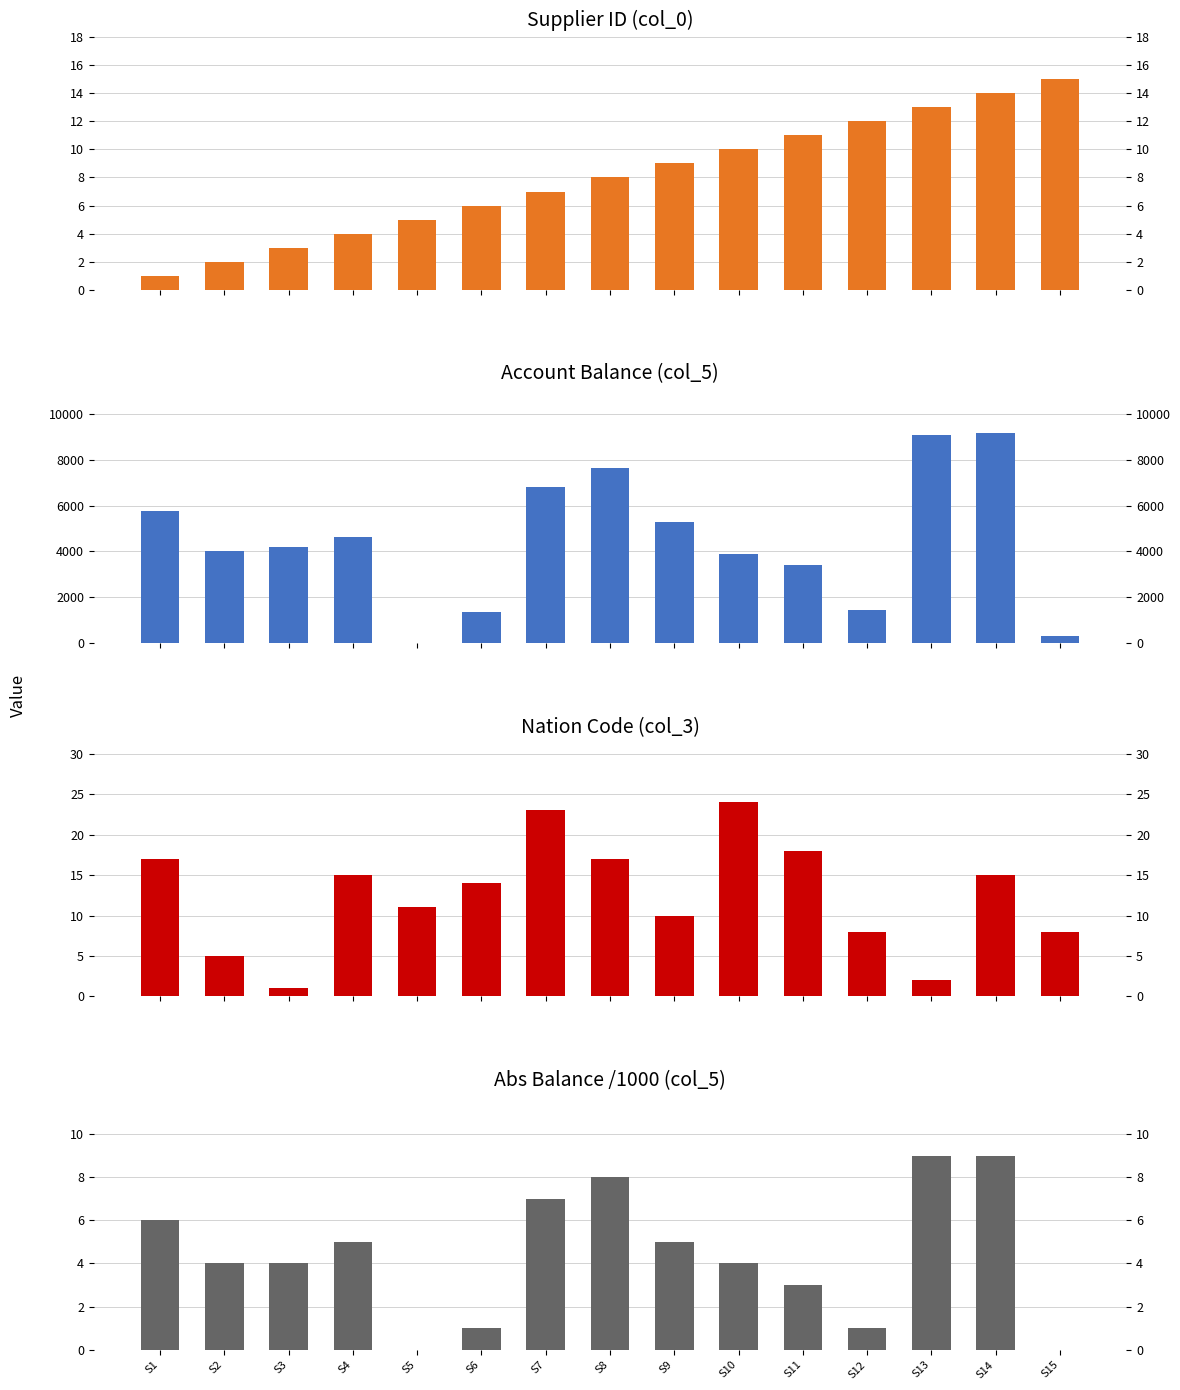

What are all the series names shown in the legend?

Supplier ID (col_0), Account Balance (col_5), Nation Code (col_3), Abs Balance /1000 (col_5)